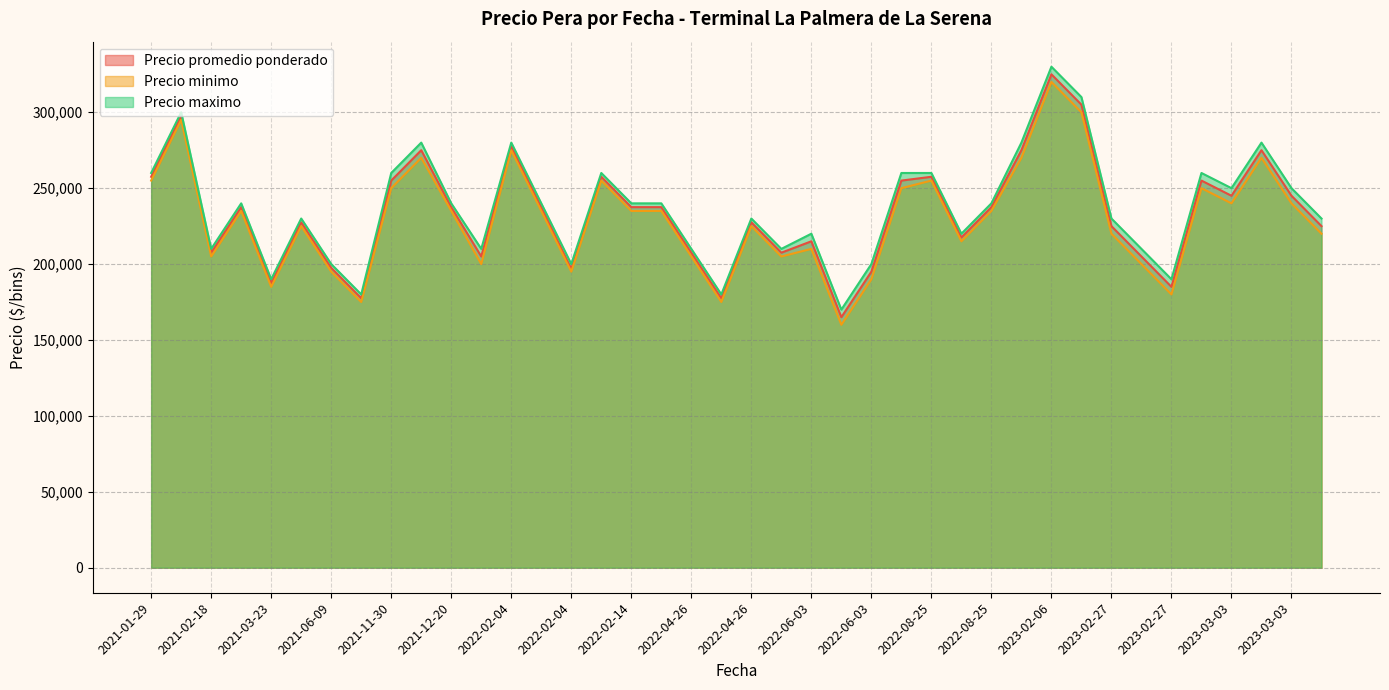

True or false: Precio maximo and Precio minimo cross at least once.

False